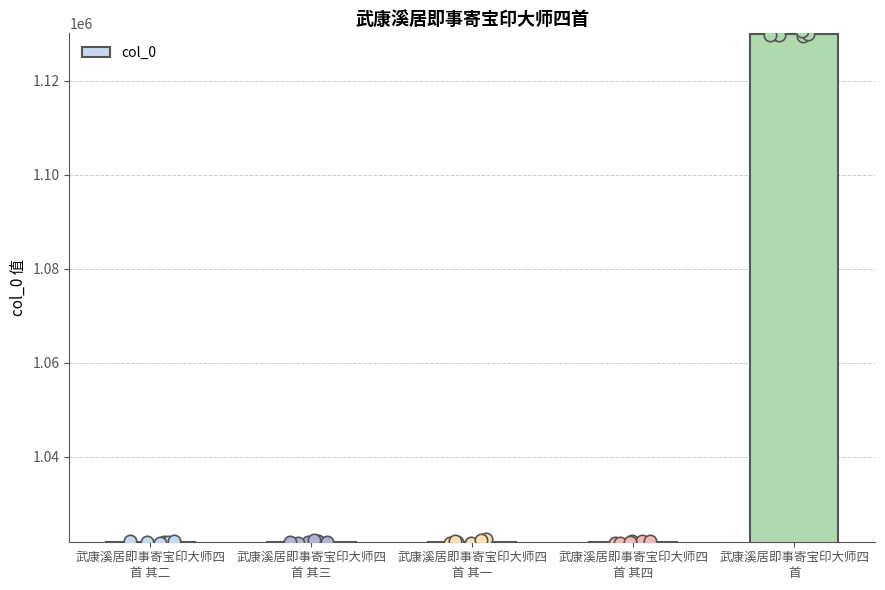

What is the change in value from 武康溪居即事寄宝印大师四
首 其三 to 武康溪居即事寄宝印大师四
首?

+108039